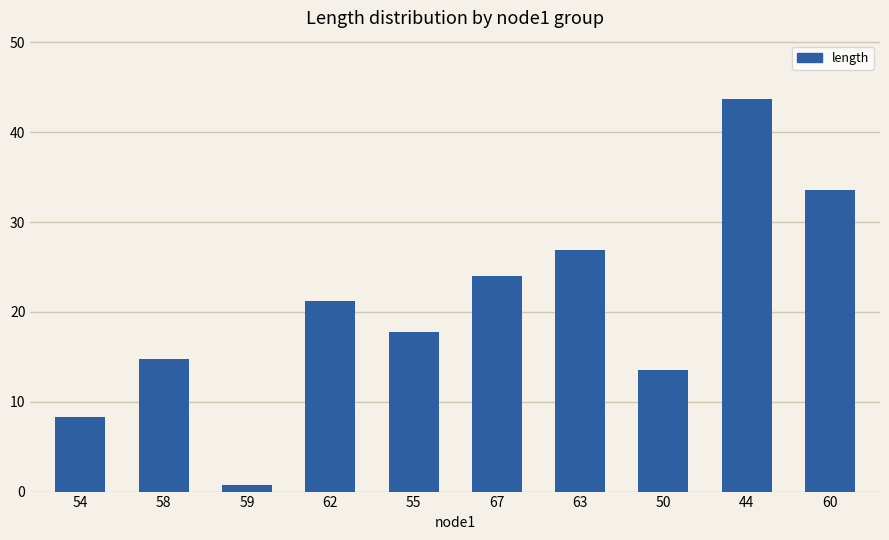

What is the change in value from 58 to 44?

+28.9